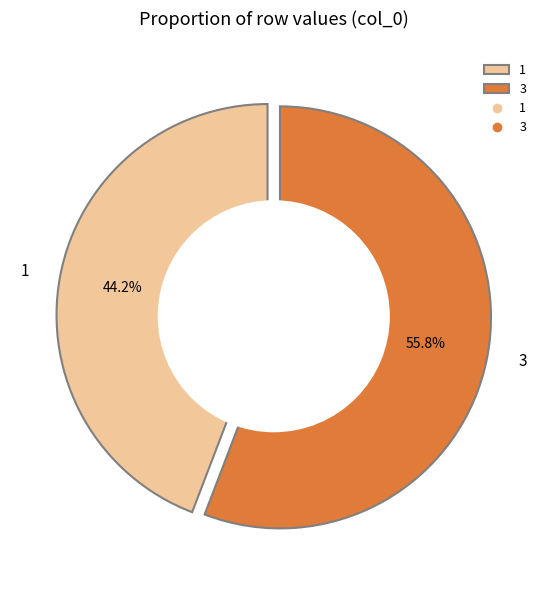

The 5 slice represents 1% of the pie. True or false?

False